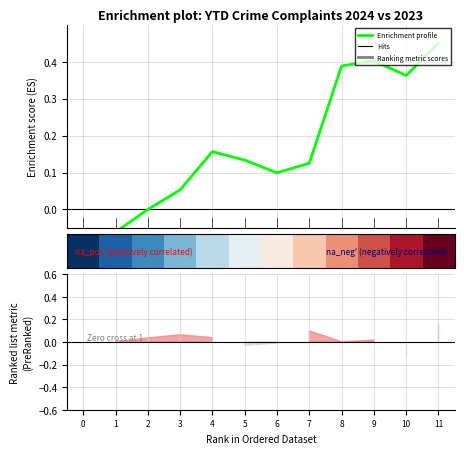

The Enrichment profile series shows -0.1 at 1. True or false?

True